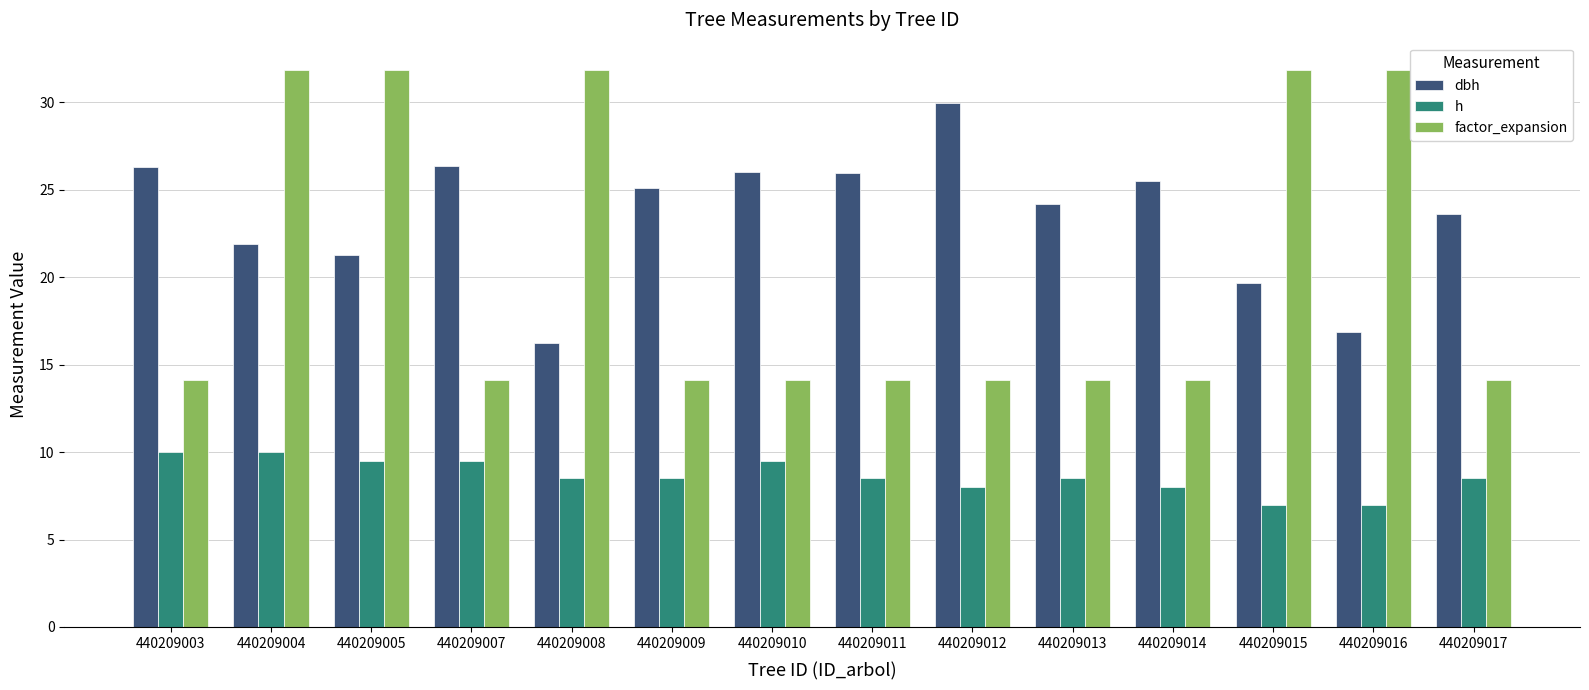

What are all the series names shown in the legend?

dbh, h, factor_expansion